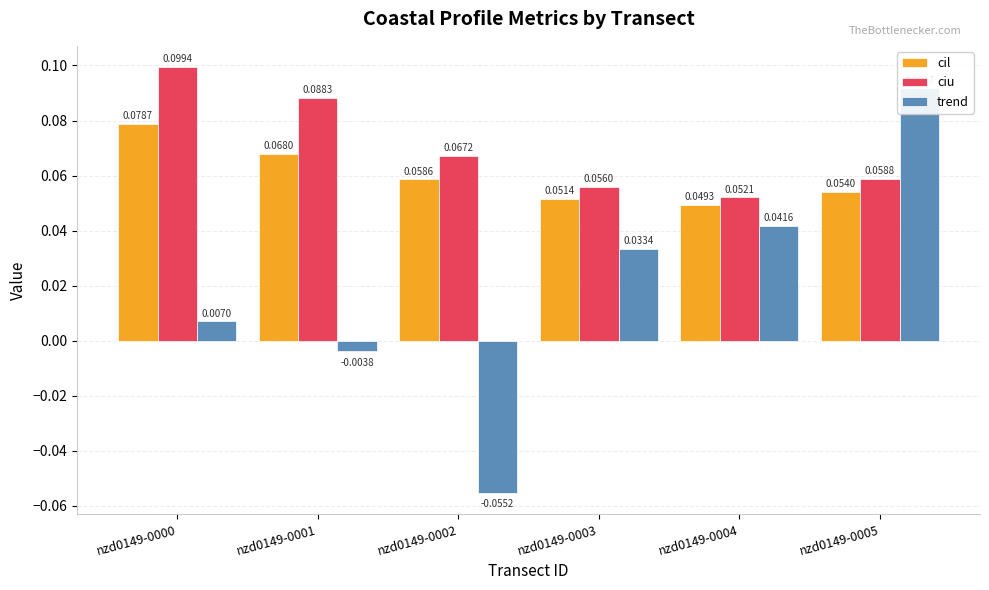

How many groups of bars are there?

6